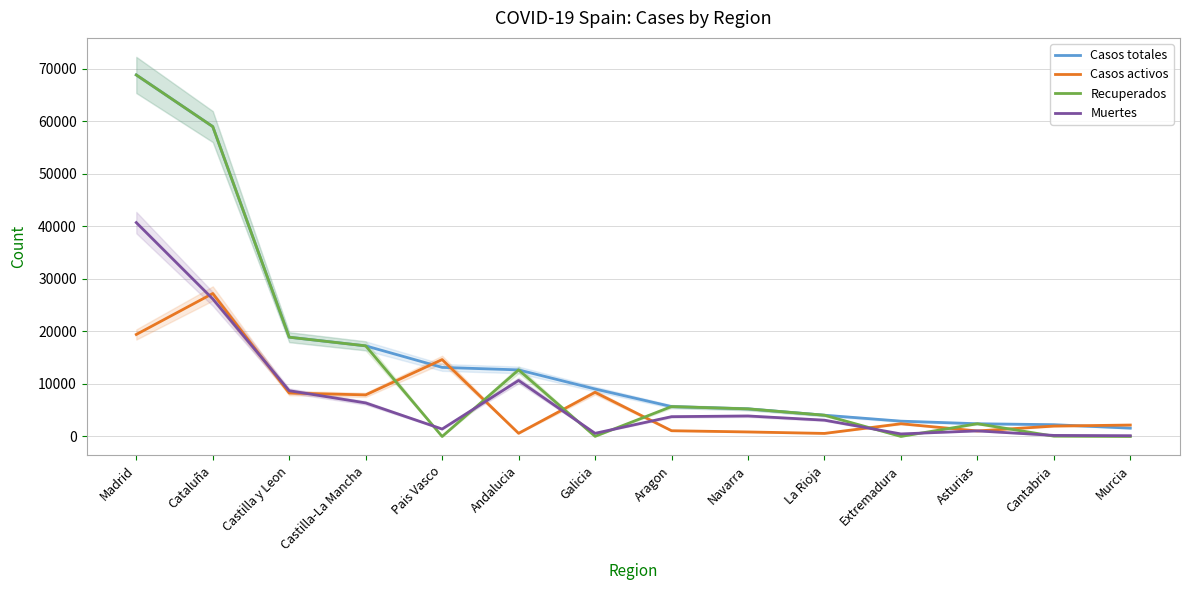

Reading right to left, extract all data points from this chart.

Casos totales: Murcia=1587	Cantabria=2246	Asturias=2425	Extremadura=2919	La Rioja=4051	Navarra=5259	Aragon=5695	Galicia=9041	Andalucia=12679	Pais Vasco=13156	Castilla-La Mancha=17259	Castilla y Leon=18907	Cataluña=59019	Madrid=68852
Casos activos: Murcia=2180	Cantabria=1981	Asturias=1052	Extremadura=2422	La Rioja=583	Navarra=864	Aragon=1097	Galicia=8409	Andalucia=604	Pais Vasco=14646	Castilla-La Mancha=7922	Castilla y Leon=8267	Cataluña=27229	Madrid=19425
Recuperados: Murcia=0	Cantabria=62	Asturias=2425	Extremadura=10	La Rioja=4051	Navarra=5259	Aragon=5695	Galicia=28	Andalucia=12679	Pais Vasco=0	Castilla-La Mancha=17259	Castilla y Leon=18907	Cataluña=59019	Madrid=68852
Muertes: Murcia=148	Cantabria=203	Asturias=1063	Extremadura=487	La Rioja=3107	Navarra=3905	Aragon=3772	Galicia=604	Andalucia=10671	Pais Vasco=1418	Castilla-La Mancha=6392	Castilla y Leon=8716	Cataluña=26203	Madrid=40736